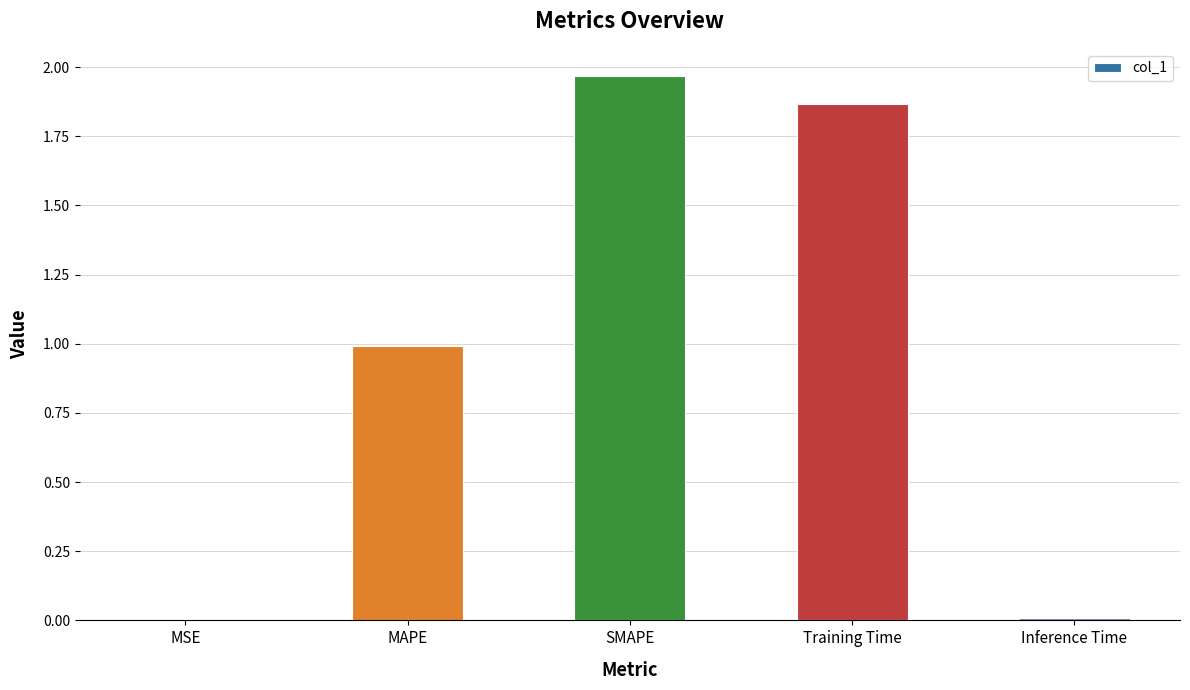

True or false: the data shows 0.0 at Inference Time.

True